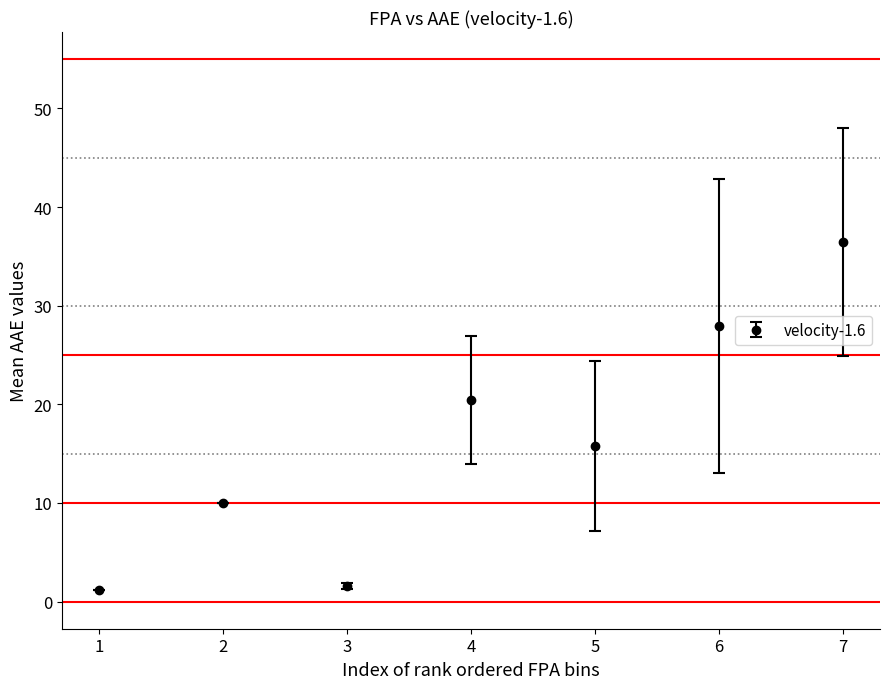

What is the value of the 2nd point from the left?

10.0